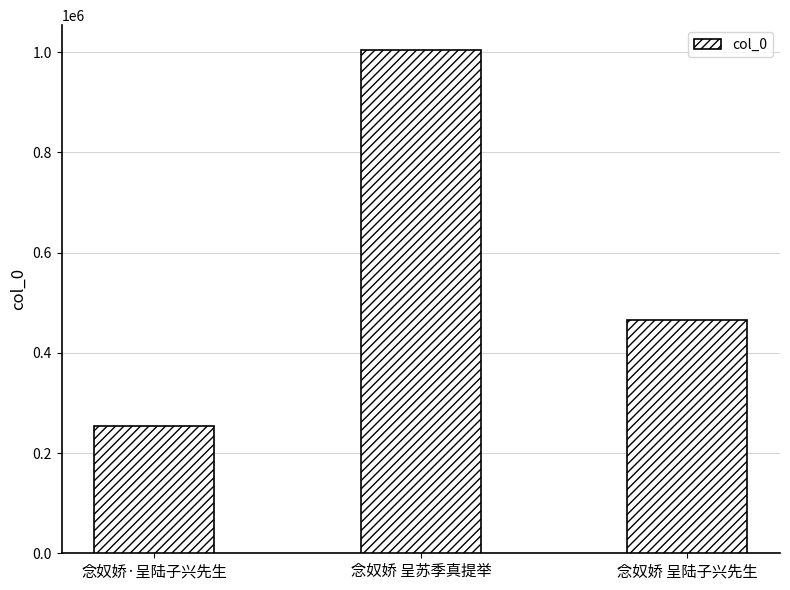

At which label is the value closest to 628231?

念奴娇 呈陆子兴先生